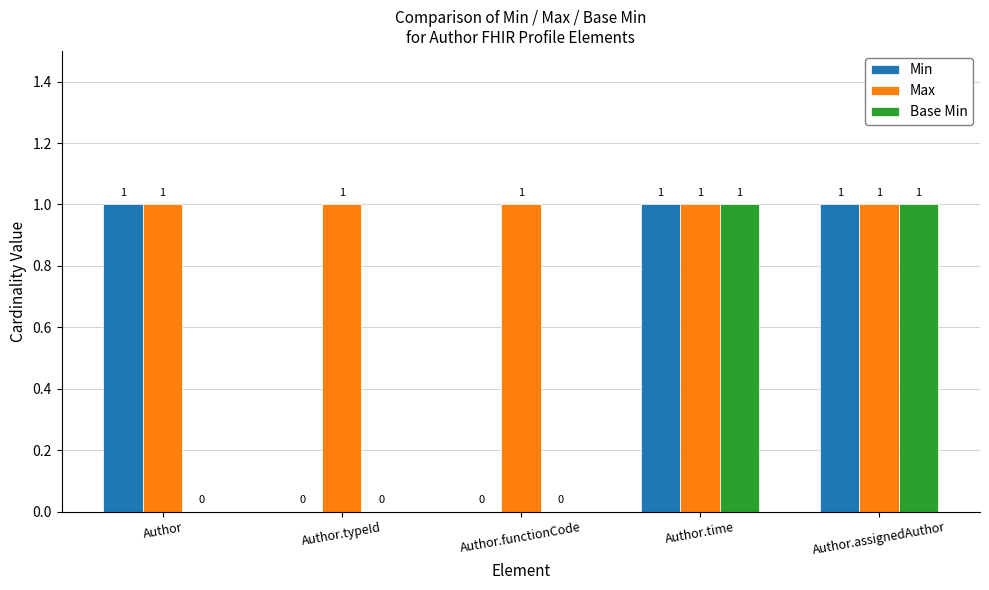

What is the approximate value of Max at Author.time?

1